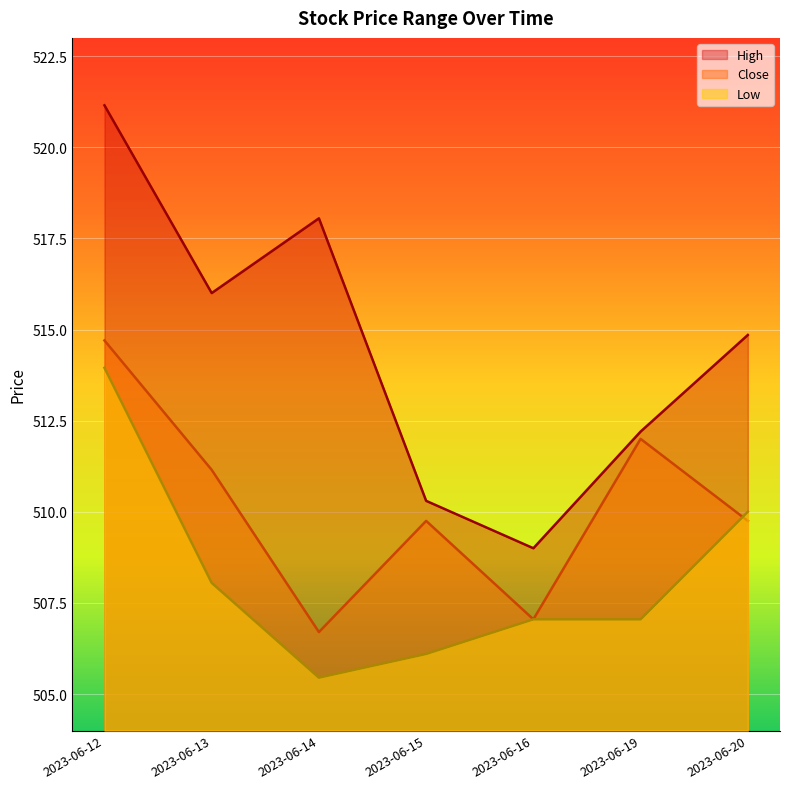

Which label corresponds to the smallest value in the chart?

2023-06-14